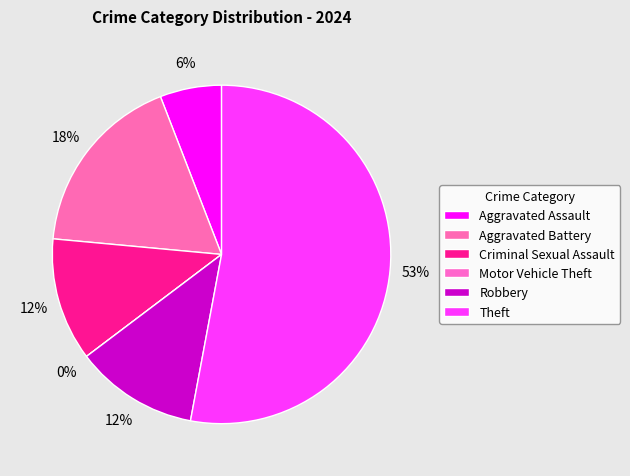

Between Aggravated Battery and Aggravated Assault, which is larger?

Aggravated Battery